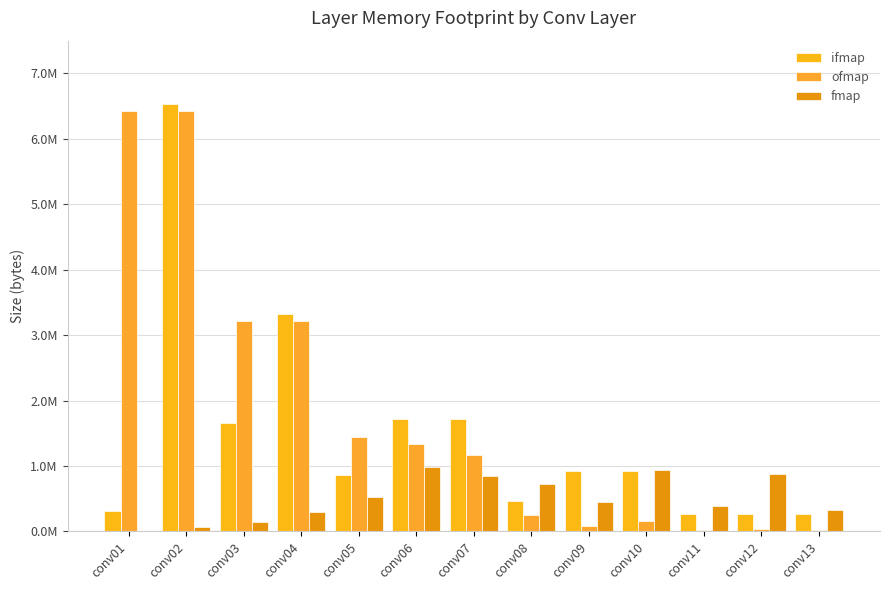

The fmap series shows 387072 at conv11. True or false?

True